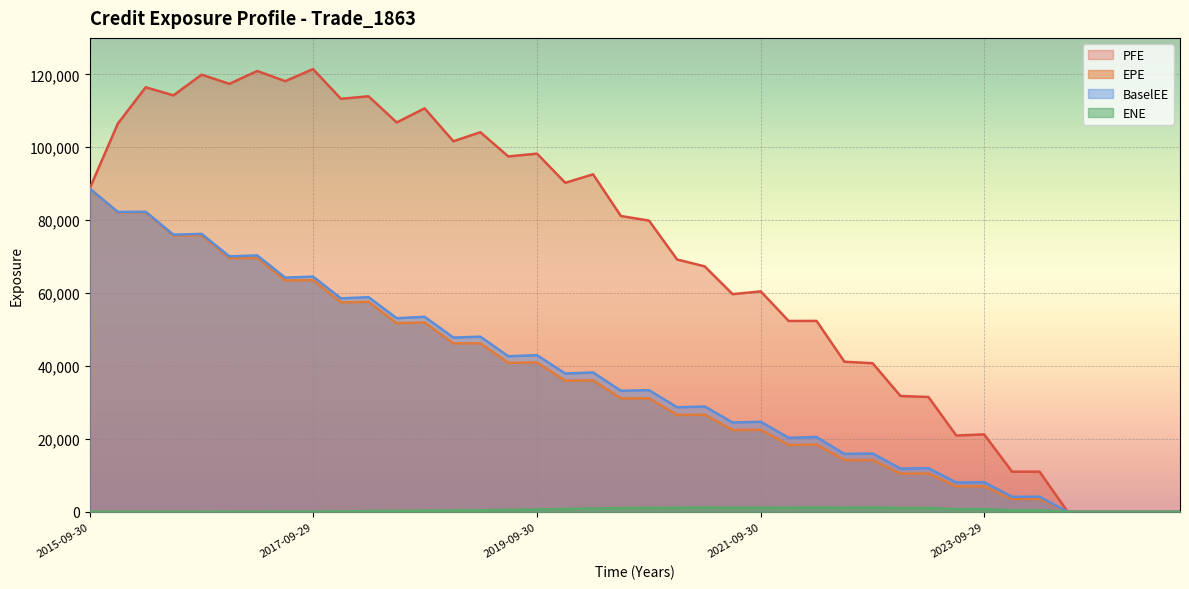

What position from the right is 2023-09-29?

8